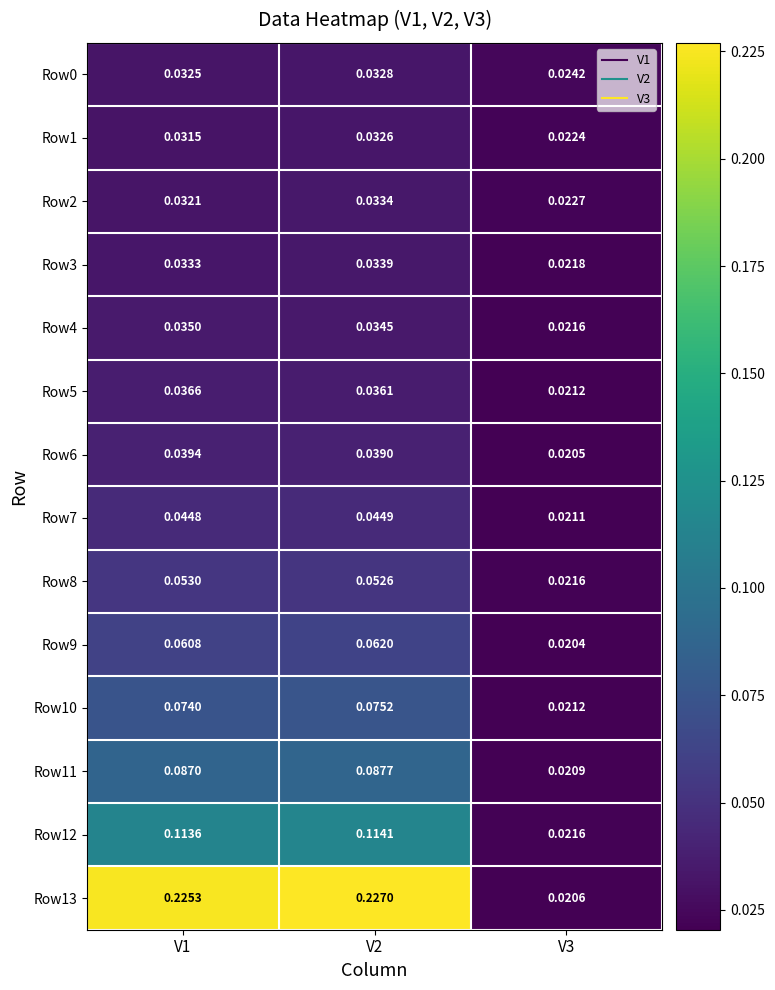

Is the value of Row9 at V3 greater than the value of Row5 at V3?

No